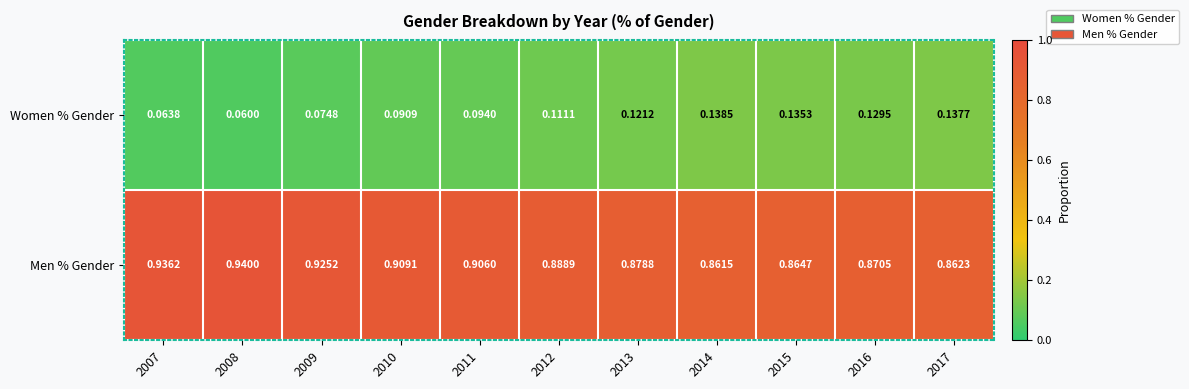

Is the value of Men % Gender at 2011 greater than the value of Women % Gender at 2017?

Yes